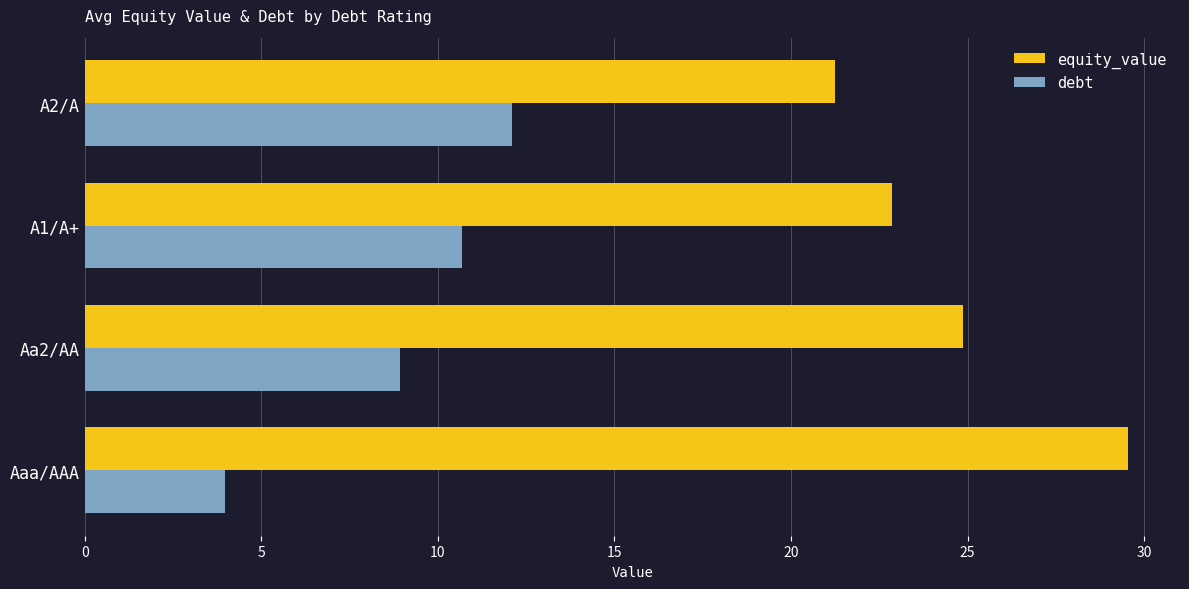

What is the total value across all series at A2/A?

33.4